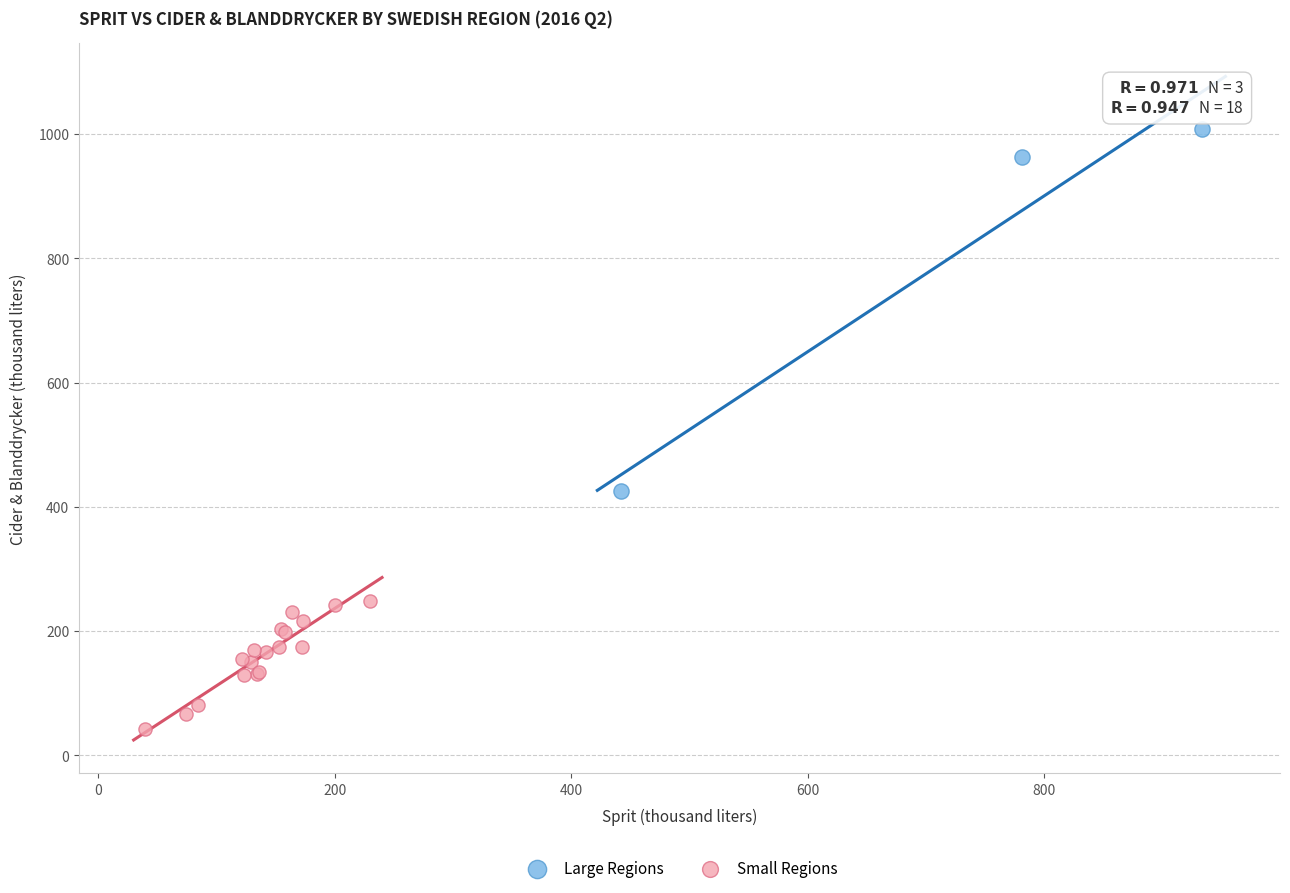

Which series contains the highest Y value?

Large Regions